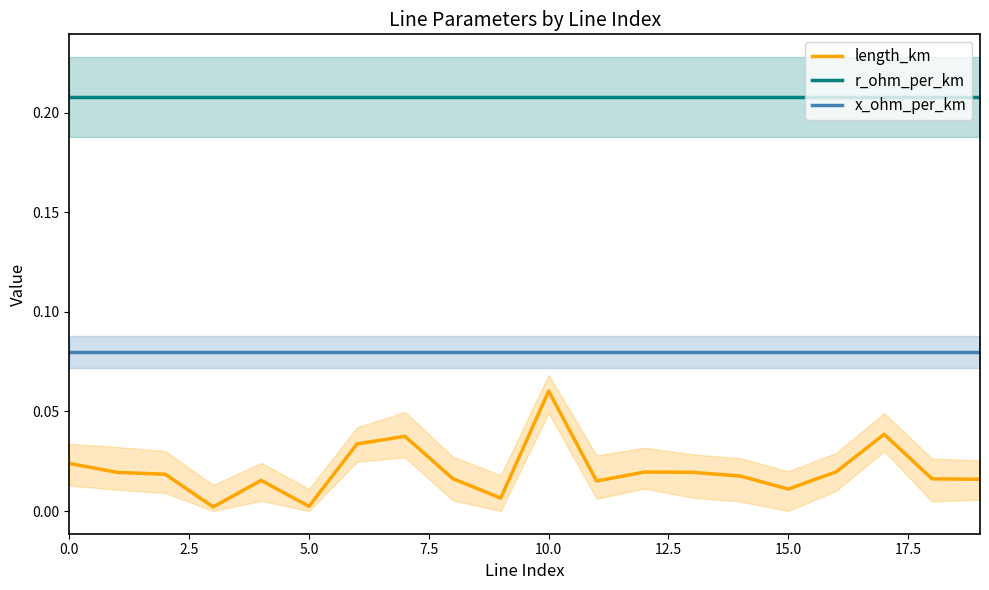

What position from the right is 17?

3